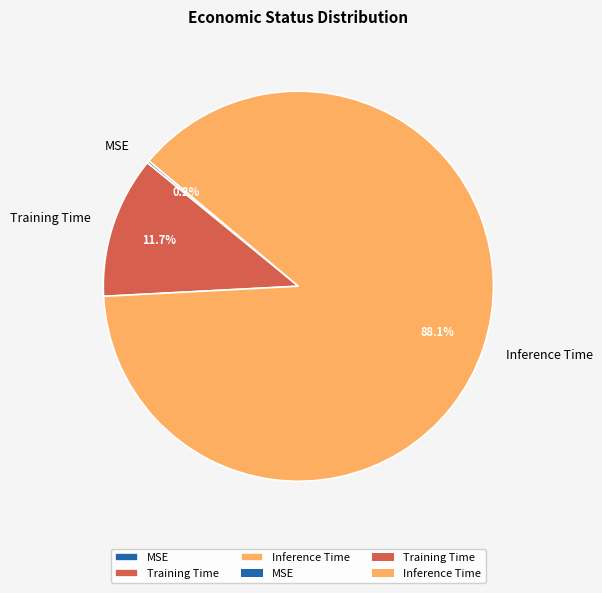

To the nearest percent, what is the average slice percentage?

33%